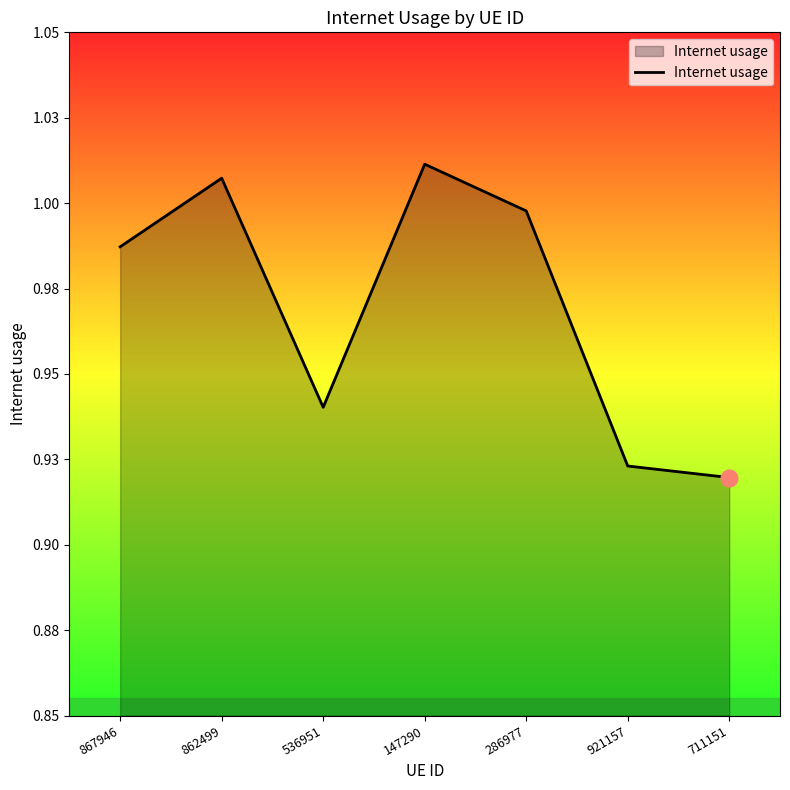

Does the chart have visible grid lines?

No